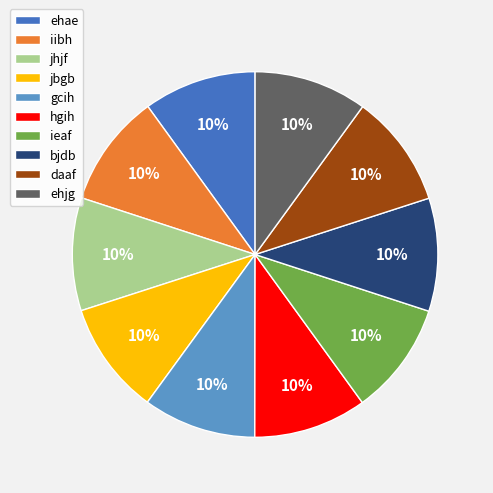

The iibh slice represents 1% of the pie. True or false?

False